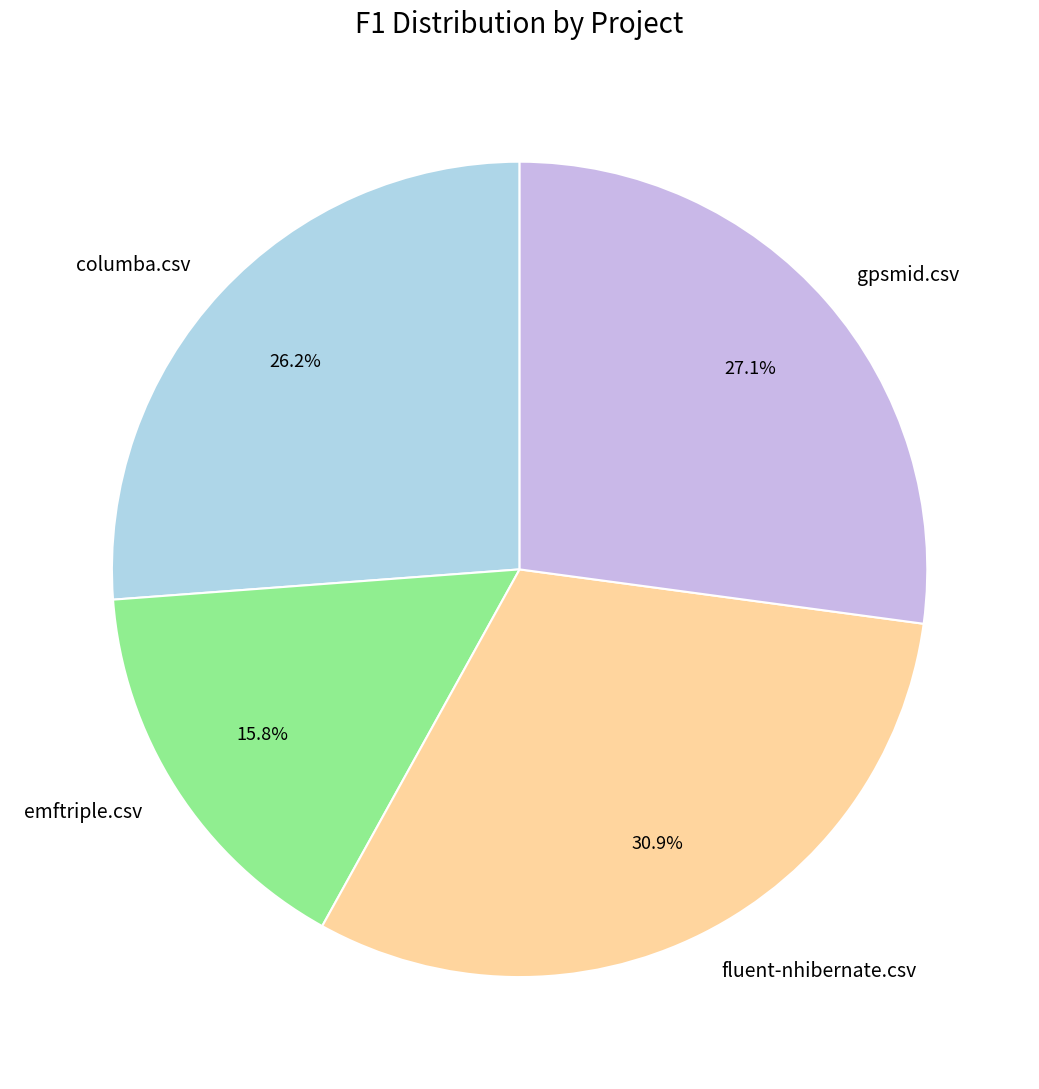

Is there any slice that represents more than half of the pie?

No